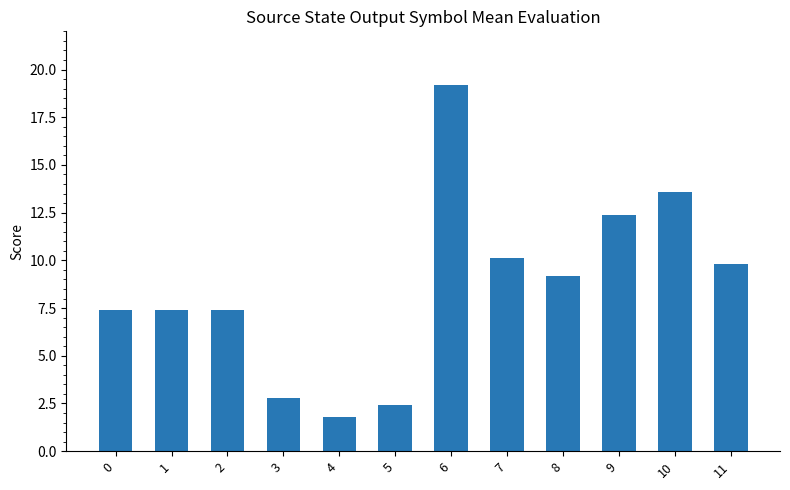

The value at 2 is 4.4. True or false?

False